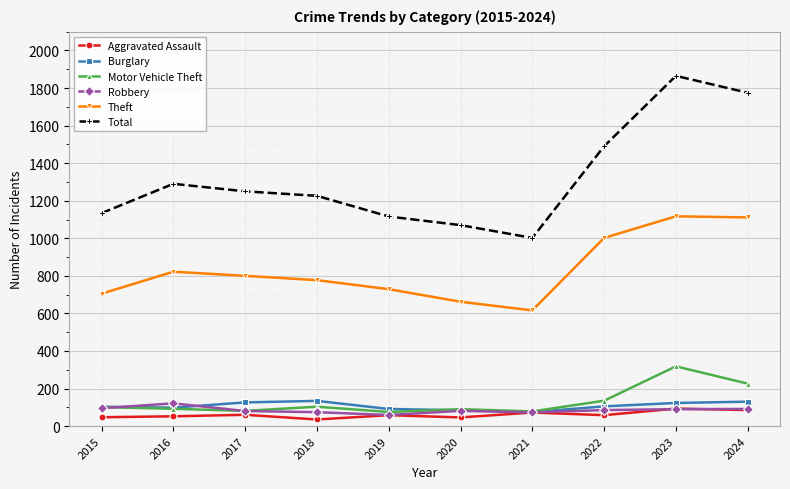

What is the difference between the highest and lowest values at 2018?

1191